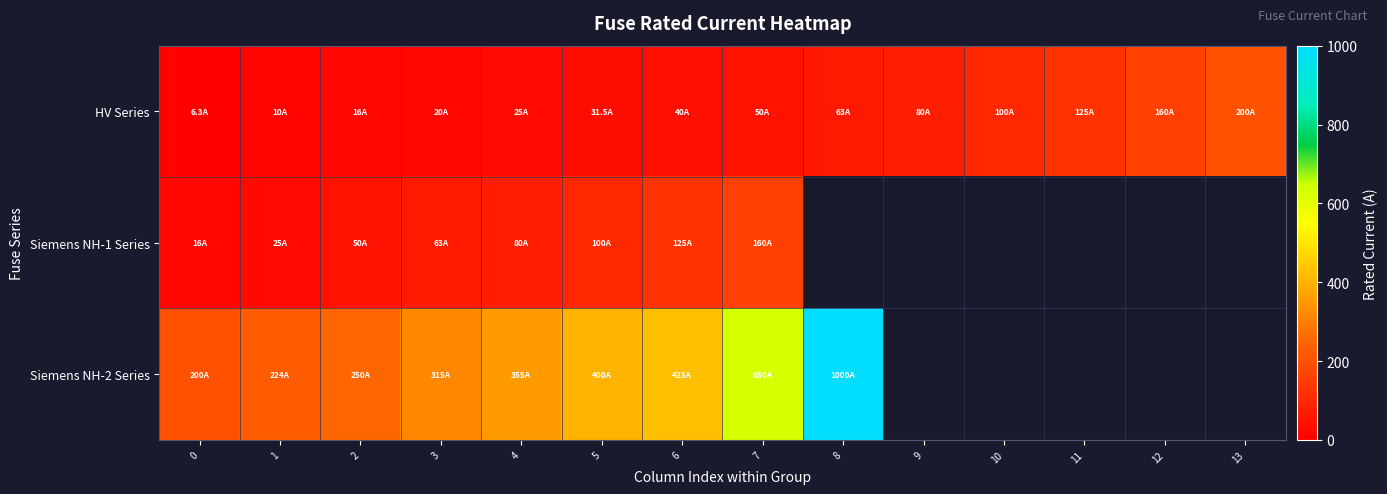

True or false: Siemens NH-2 Series has a value of 224.0 at 1.

True